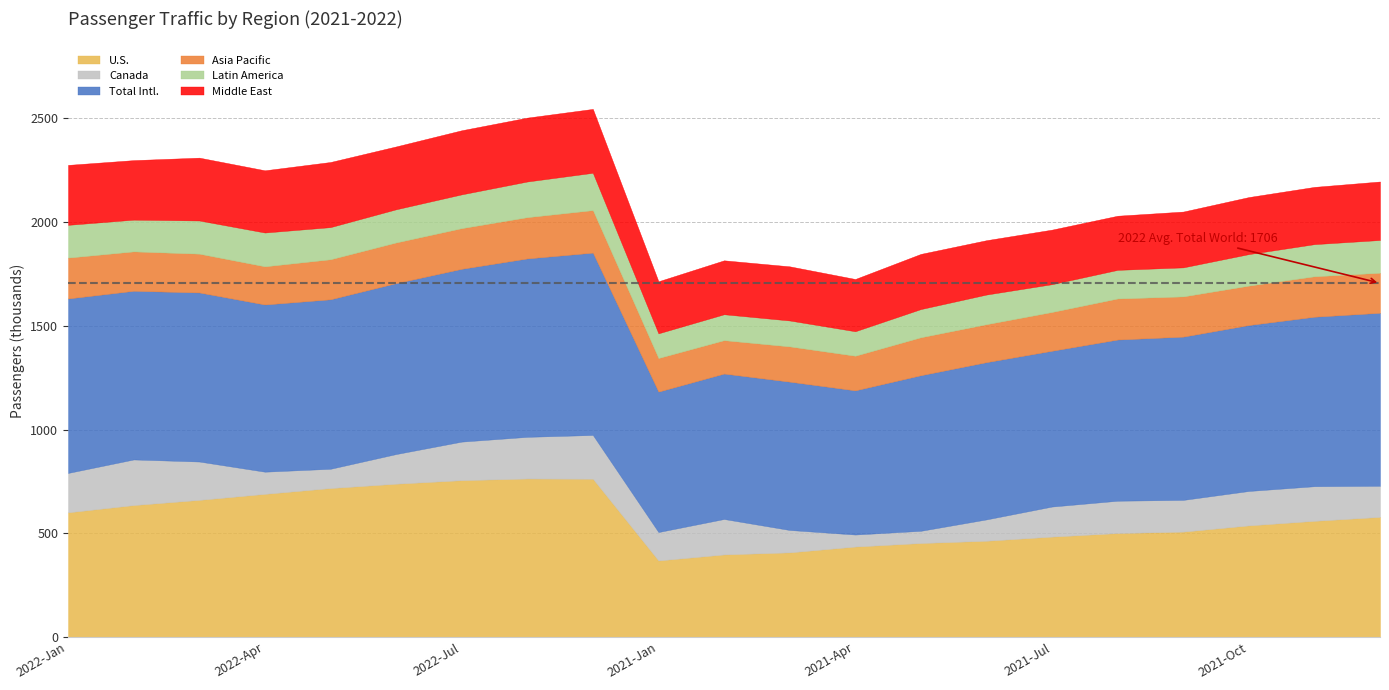

Does the chart have visible grid lines?

Yes